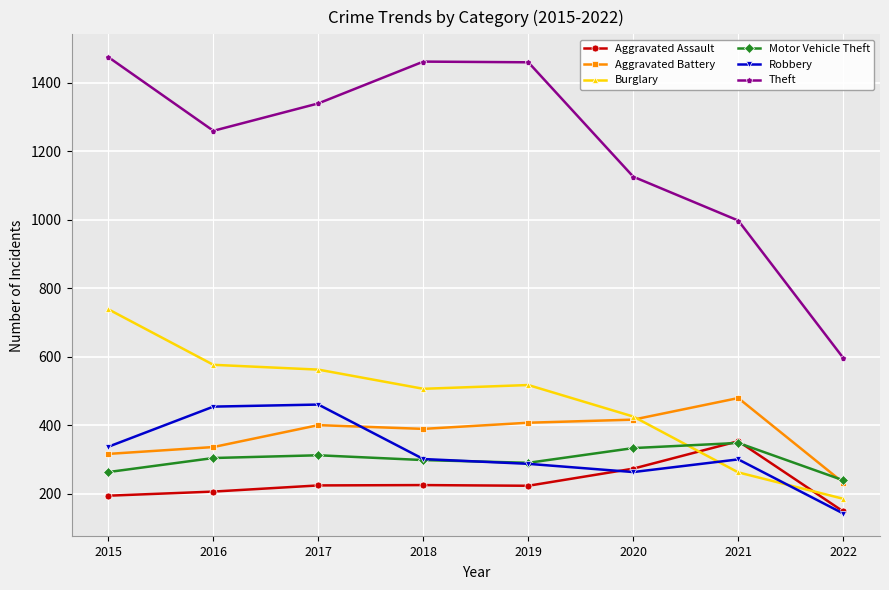

What is the value of the Aggravated Battery point at the 2nd from the left?

336